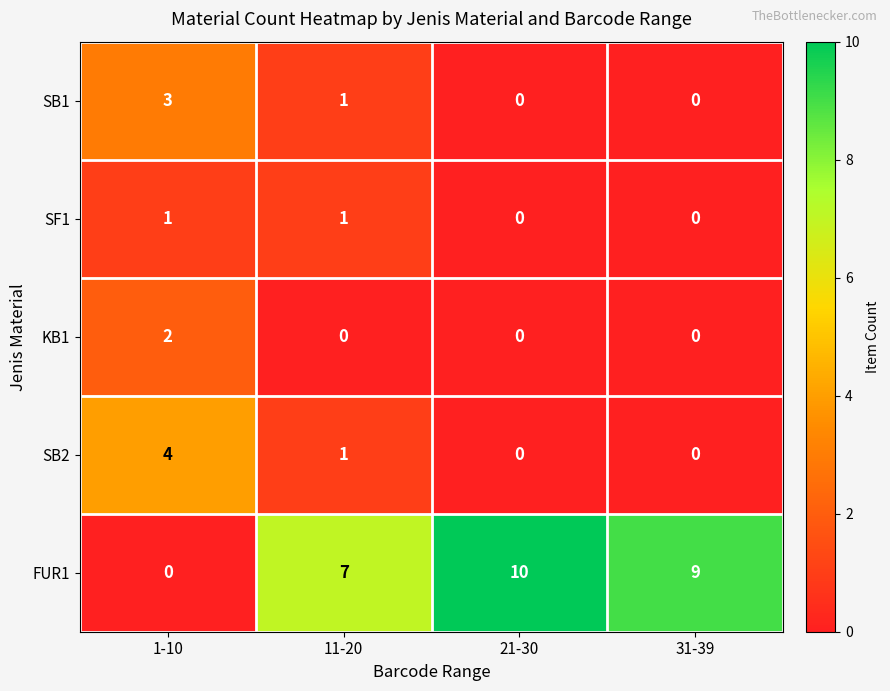

How many values in SF1 are above zero?

2